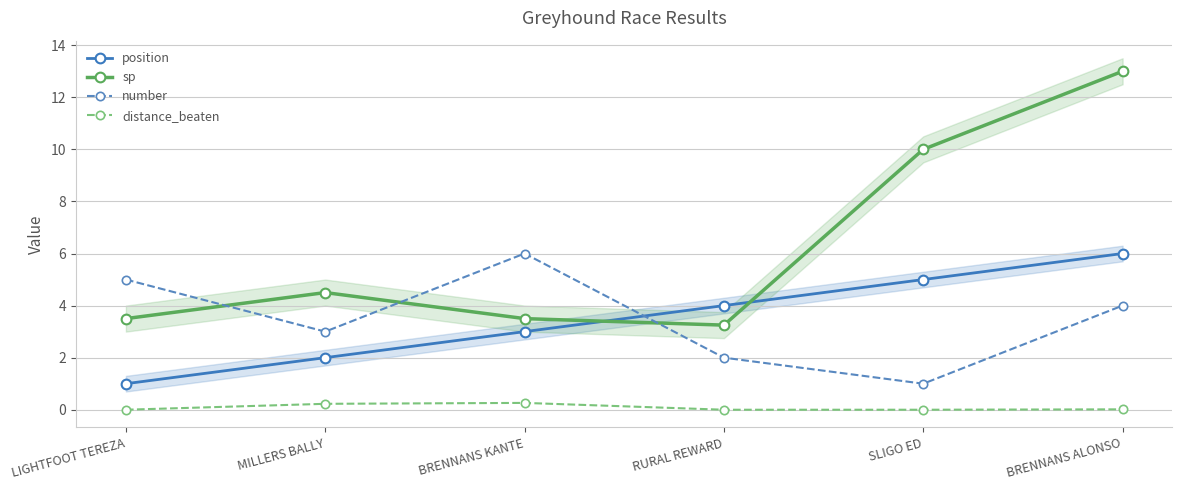

Which series has the largest range (max minus min)?

sp